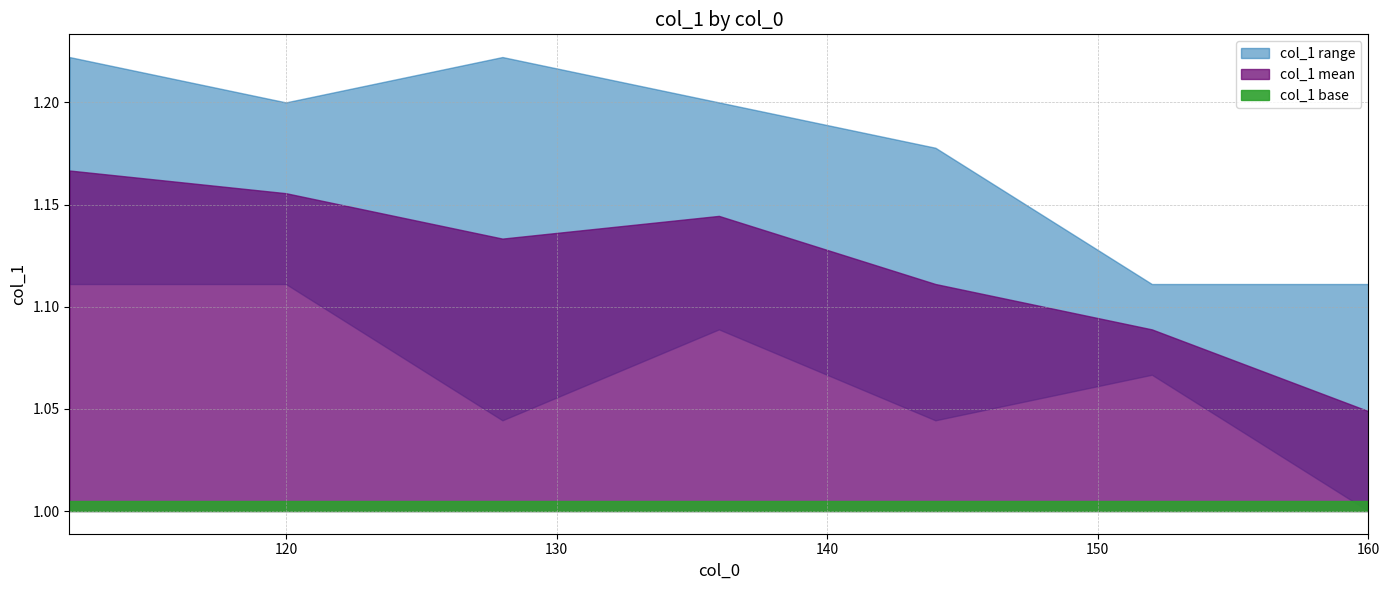

Where is the data nearest to the value 1?

160